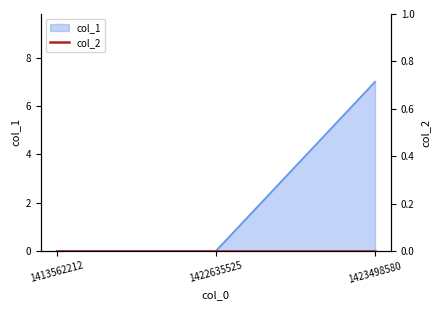

List the labels in order of value, smallest first.

1413562212, 1422635525, 1423498580